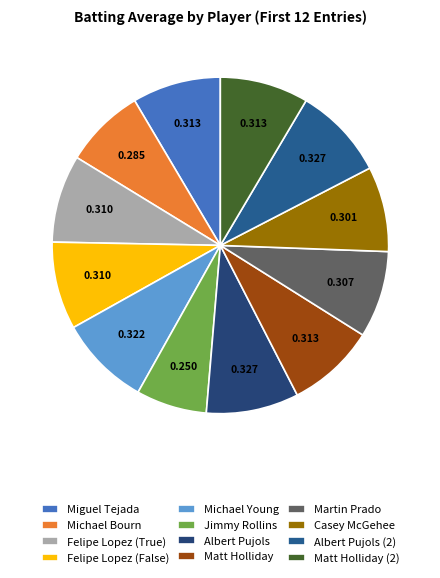

Which has a higher value, Matt Holliday (2) or Martin Prado?

Matt Holliday (2)